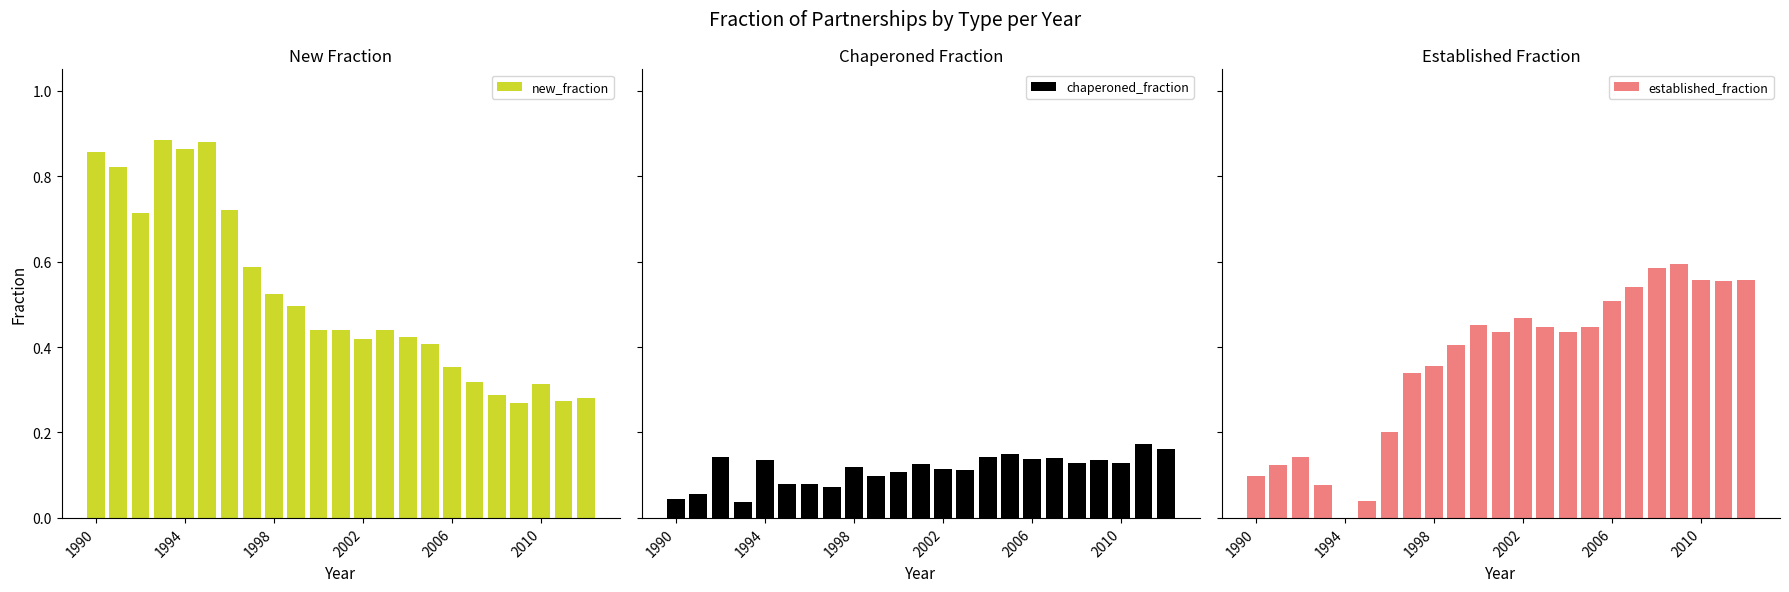

What is the total value across all series at 10?

1.0